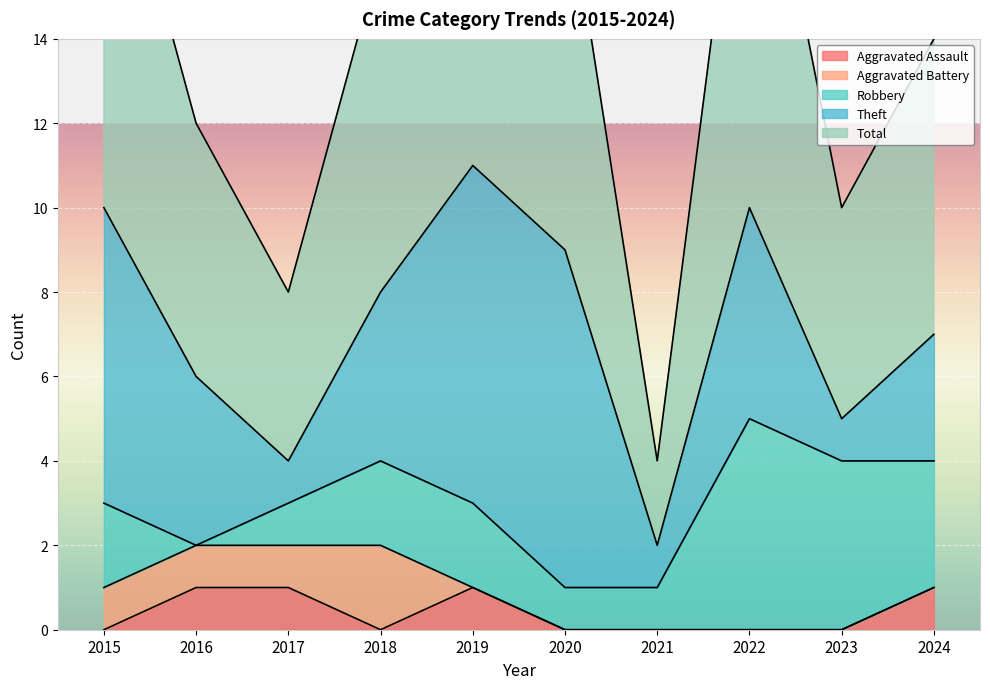

The value of Aggravated Battery at 2020 is 1. True or false?

False